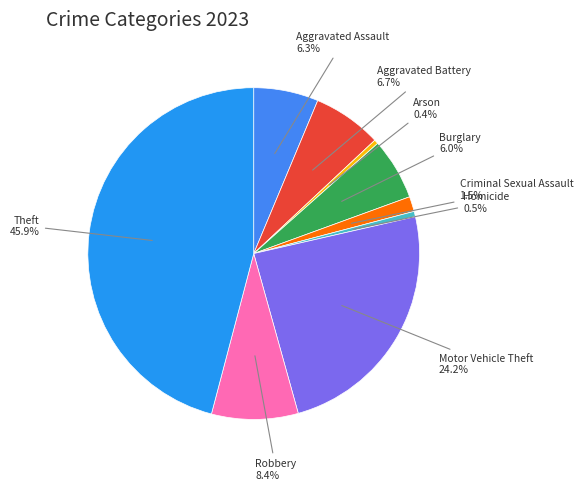

Which slice is the largest?

Theft